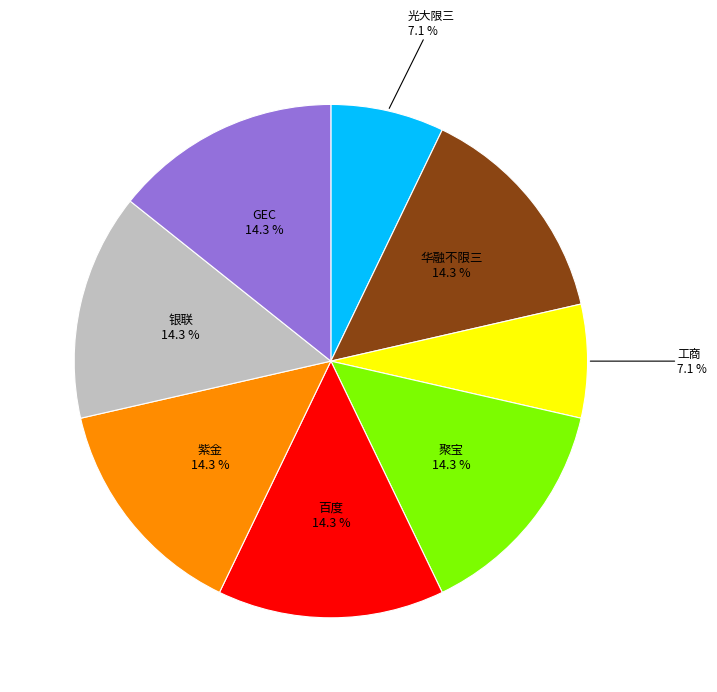

Between 光大限三 and 银联, which is larger?

银联